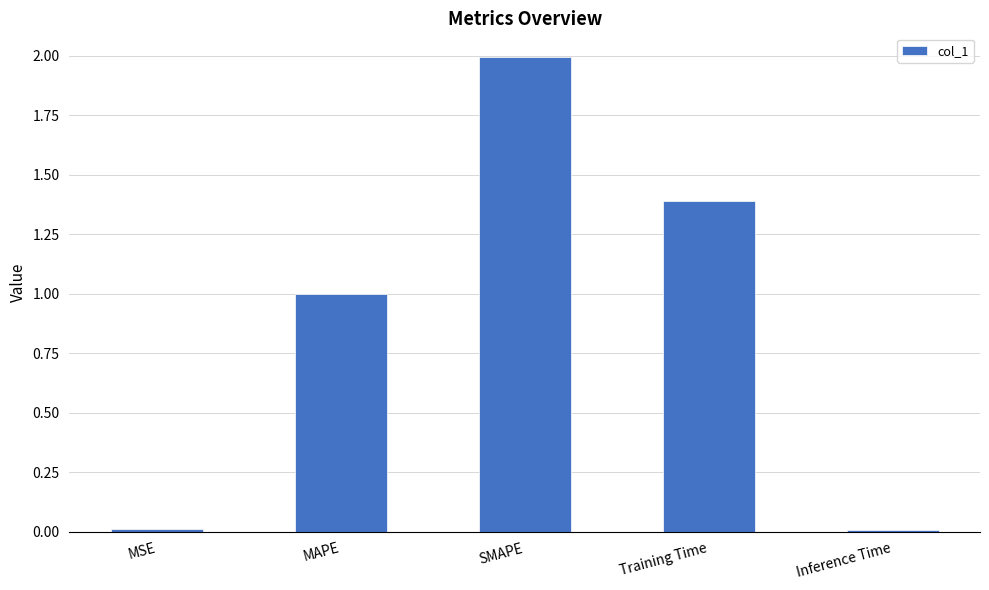

What is the change in value from SMAPE to Training Time?

-0.6